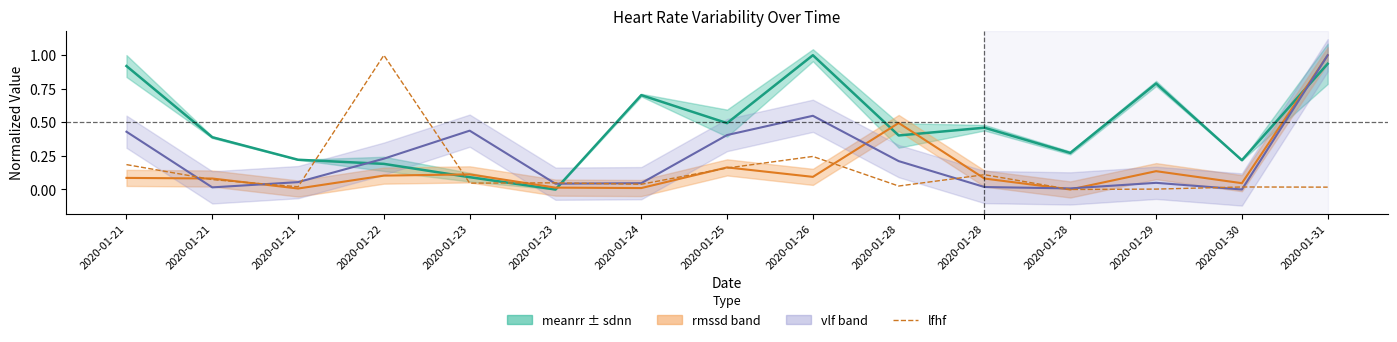

How many lines are shown in the chart?

4